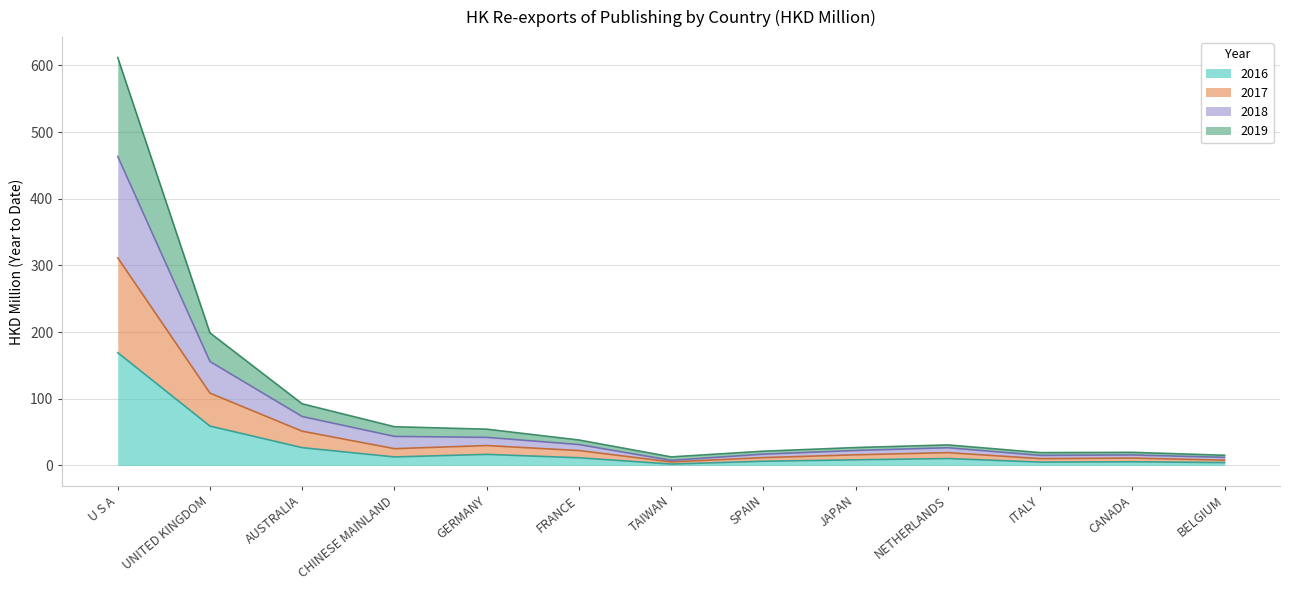

True or false: 2016 has more than 1 points higher than both neighbors.

True